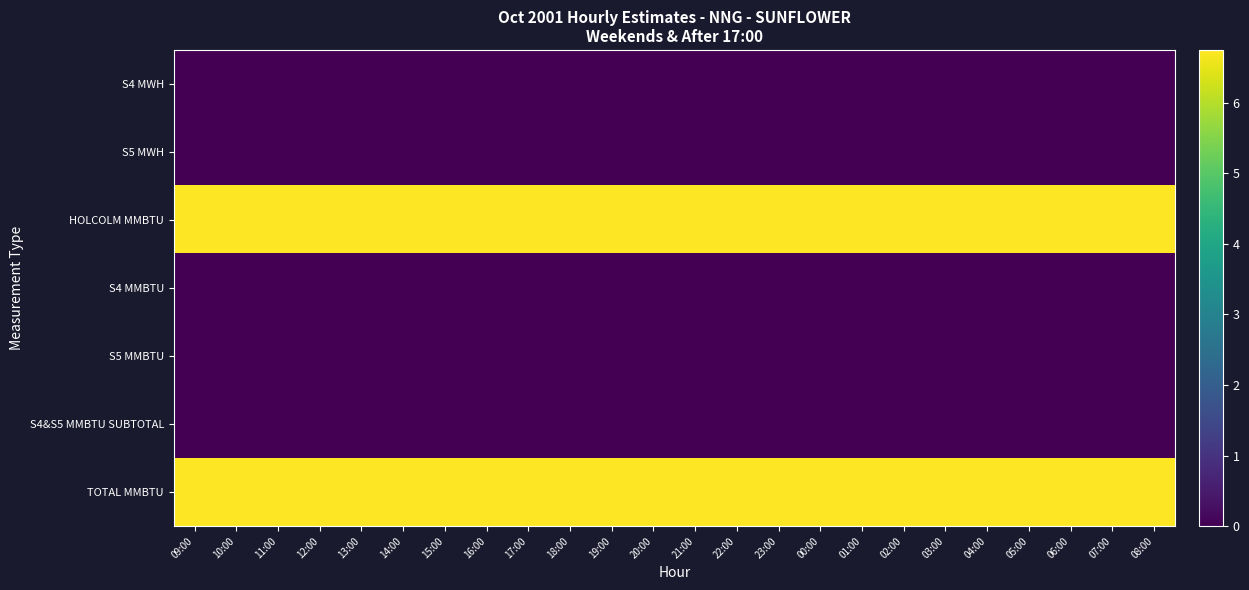

What is the maximum value shown in the chart?

6.8